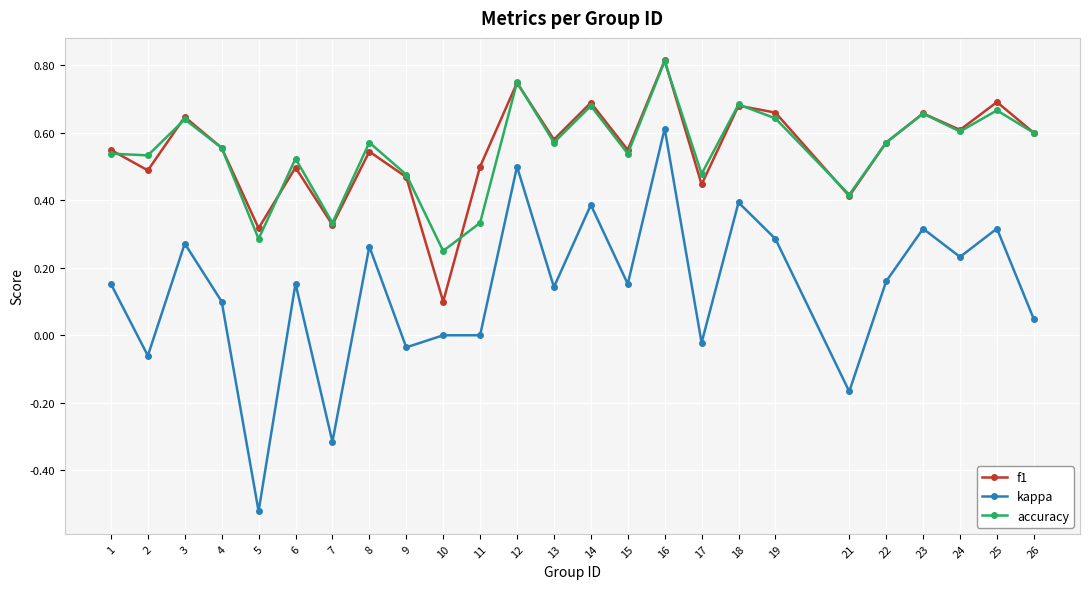

Count the number of data series in this chart.

3